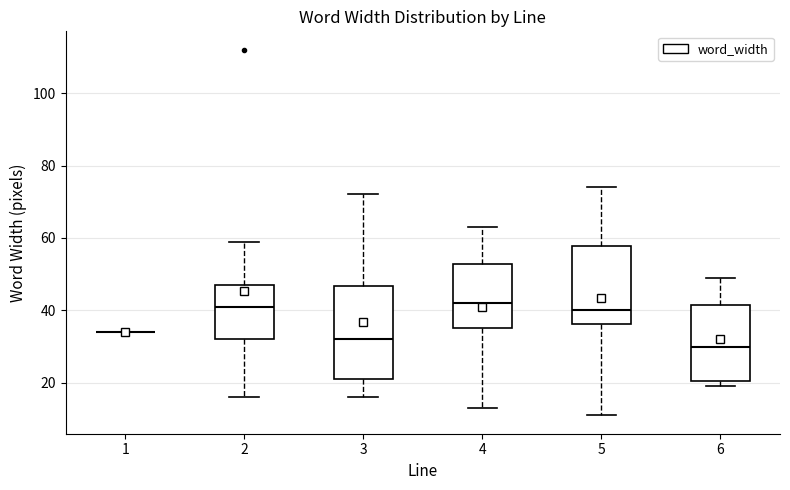

Where does the median line of the box at x = 6 sit on the y-axis? The values are not printed on the chart, so give them approximately, as read against the axis.

30